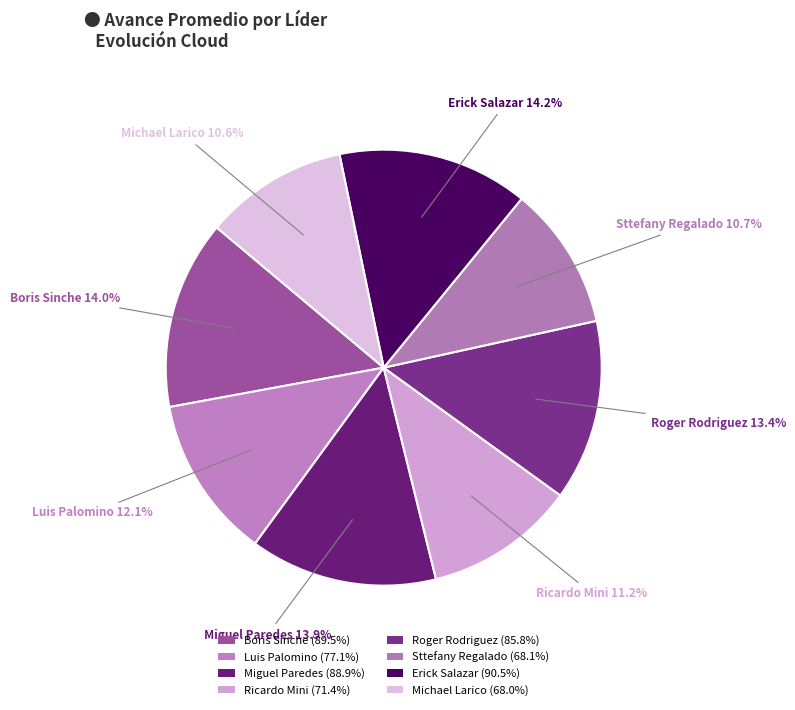

Which category has the biggest portion of the pie?

Erick Salazar